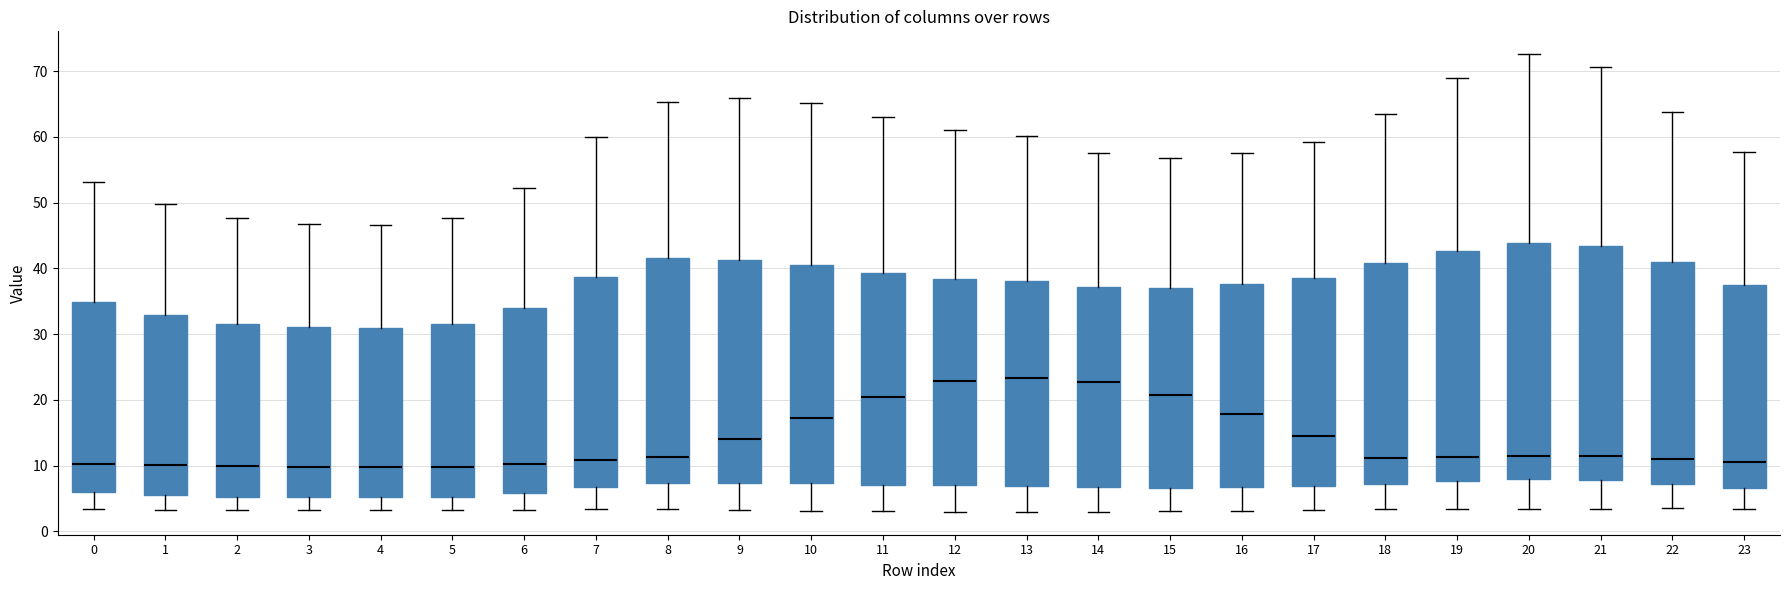

Reading left to right, transcribe this box plot: for each box, give where its median line is, the range the box spans, and where its two whiskers end, as read against the y-axis. The values are not printed on the chart, so give them approximately, as read against the axis.

0: median 10, box 6 to 35, whiskers 3 to 53
1: median 10, box 6 to 33, whiskers 3 to 50
2: median 10, box 5 to 32, whiskers 3 to 48
3: median 10, box 5 to 31, whiskers 3 to 47
4: median 10, box 5 to 31, whiskers 3 to 47
5: median 10, box 5 to 32, whiskers 3 to 48
6: median 10, box 6 to 34, whiskers 3 to 52
7: median 11, box 7 to 39, whiskers 3 to 60
8: median 11, box 7 to 42, whiskers 3 to 65
9: median 14, box 7 to 41, whiskers 3 to 66
10: median 17, box 7 to 40, whiskers 3 to 65
11: median 20, box 7 to 39, whiskers 3 to 63
12: median 23, box 7 to 38, whiskers 3 to 61
13: median 23, box 7 to 38, whiskers 3 to 60
14: median 23, box 7 to 37, whiskers 3 to 58
15: median 21, box 7 to 37, whiskers 3 to 57
16: median 18, box 7 to 38, whiskers 3 to 58
17: median 14, box 7 to 39, whiskers 3 to 59
18: median 11, box 7 to 41, whiskers 3 to 63
19: median 11, box 8 to 43, whiskers 3 to 69
20: median 11, box 8 to 44, whiskers 3 to 73
21: median 11, box 8 to 43, whiskers 3 to 71
22: median 11, box 7 to 41, whiskers 3 to 64
23: median 11, box 7 to 37, whiskers 3 to 58